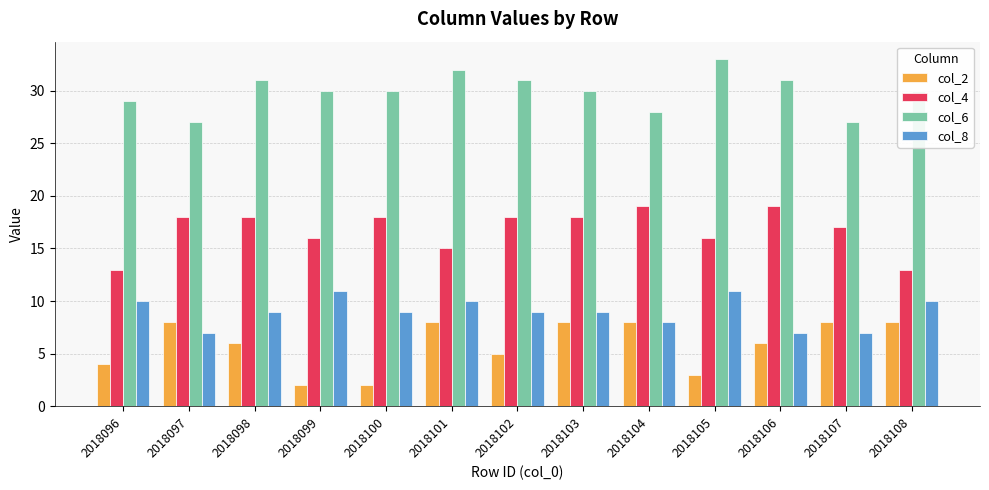

The value of col_6 at 2018104 is 28. True or false?

True